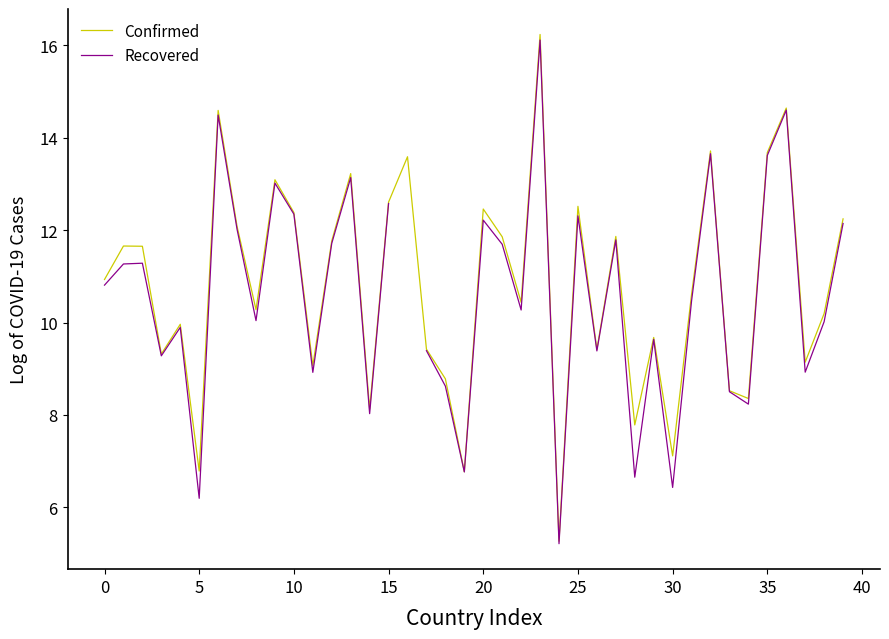

How many interior local peaks does the Confirmed series have?

13